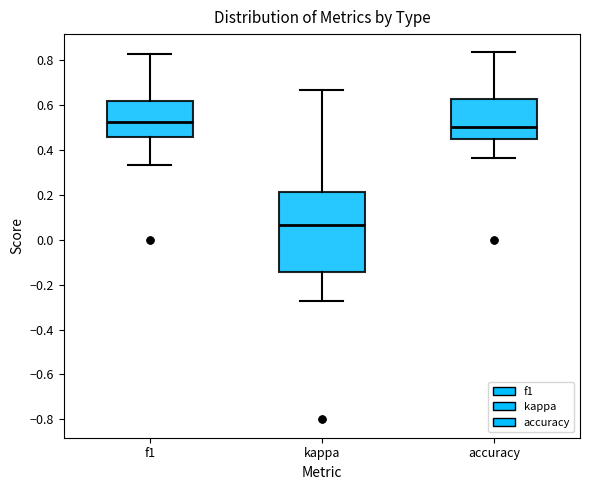

Reading left to right, transcribe this box plot: for each box, give where its median line is, the range the box spans, and where its two whiskers end, as read against the y-axis. The values are not printed on the chart, so give them approximately, as read against the axis.

f1: median 0.52, box 0.46 to 0.62, whiskers 0.34 to 0.82
kappa: median 0.06, box -0.14 to 0.22, whiskers -0.28 to 0.66
accuracy: median 0.50, box 0.44 to 0.62, whiskers 0.36 to 0.84